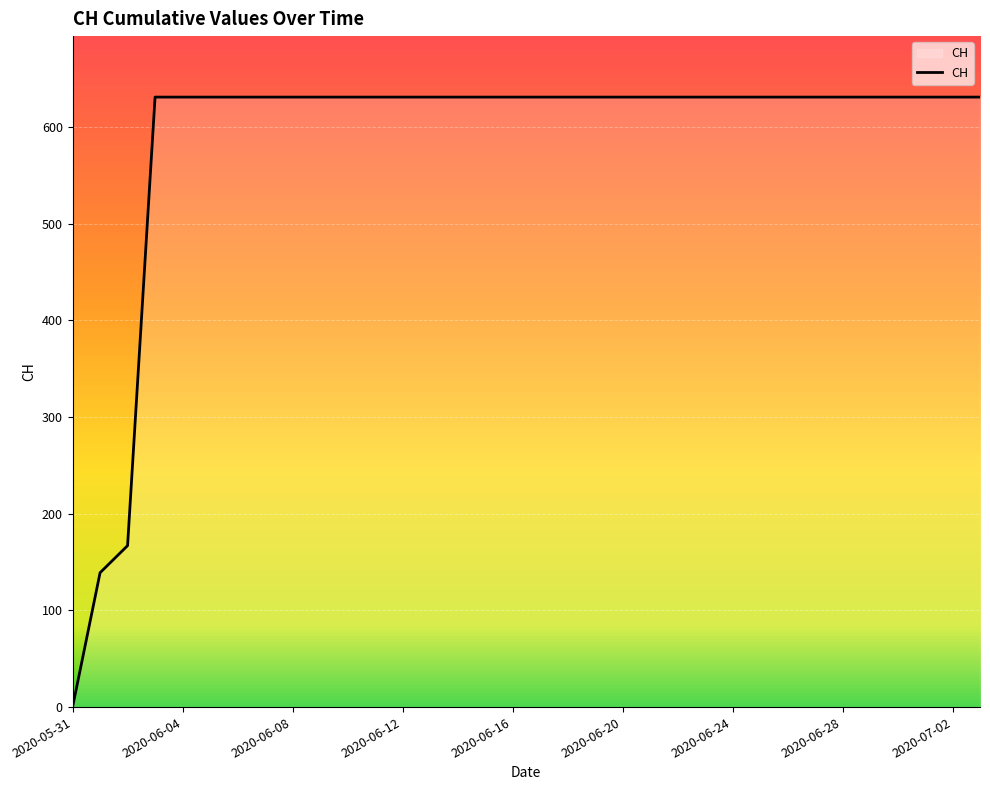

How many lines are shown in the chart?

1